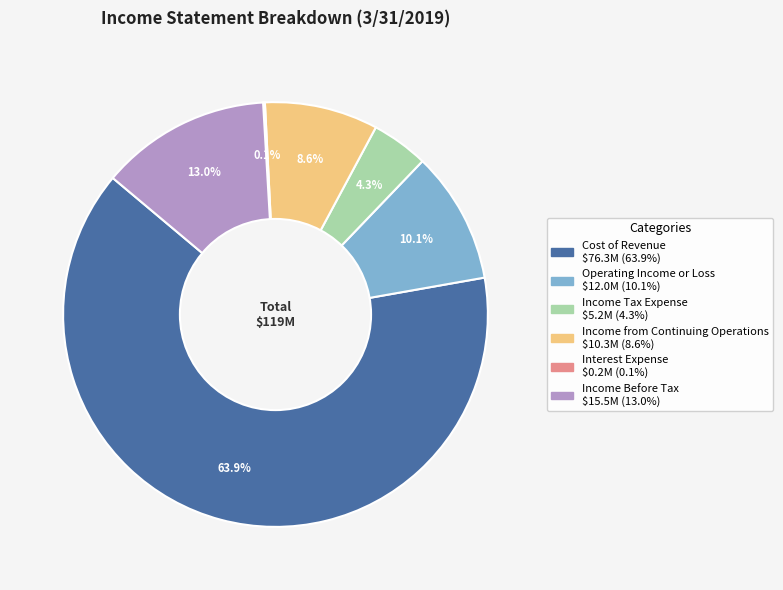

Approximately how many times larger is the value at Income from Continuing Operations compared to Income Before Tax?

0.7